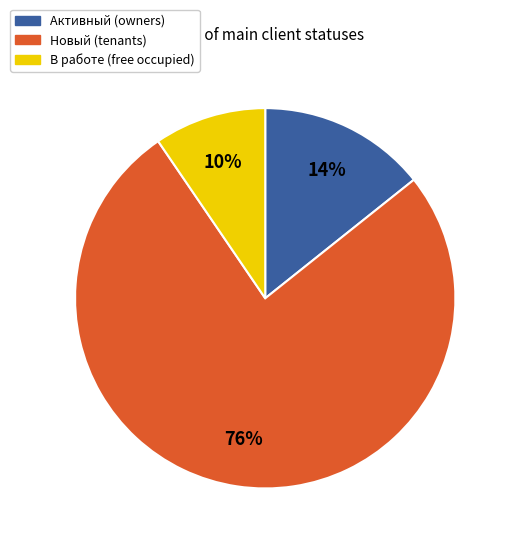

How many slices are in this pie chart?

3